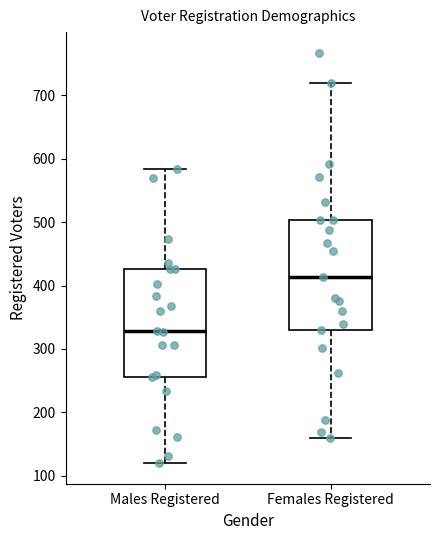

Reading left to right, read every box against the y-axis: the position of its median line, the range the box covers, and the ends of its whiskers. The values are not printed on the chart, so give them approximately, as read against the axis.

Males Registered: median 330, box 260 to 430, whiskers 120 to 580
Females Registered: median 410, box 330 to 500, whiskers 160 to 720